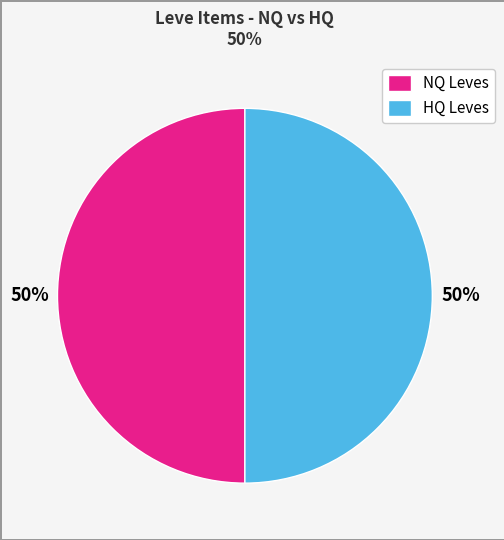

Combined, do HQ Leves and NQ Leves account for over 50%?

Yes